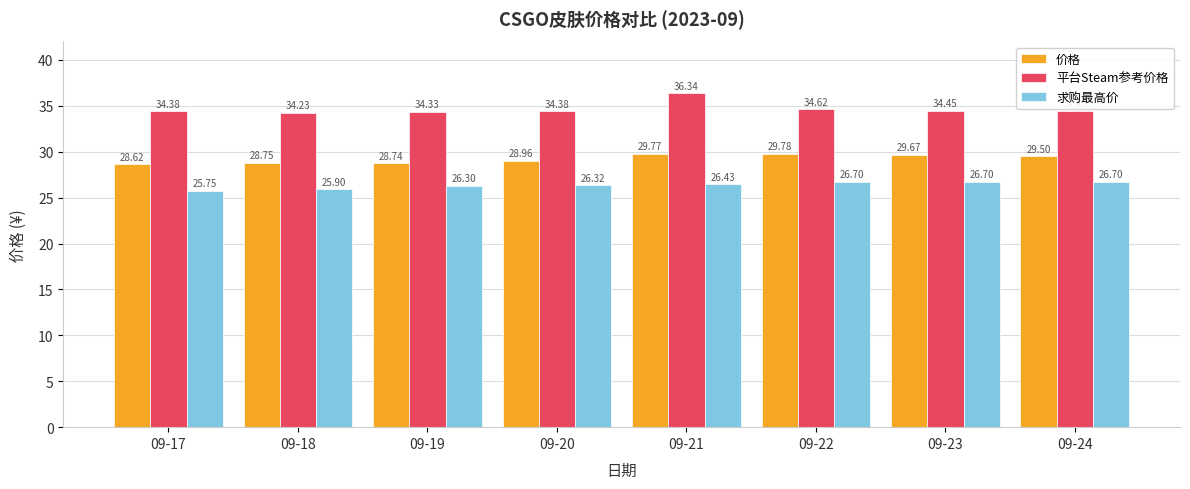

What is the total value across all series at 09-20?

89.7